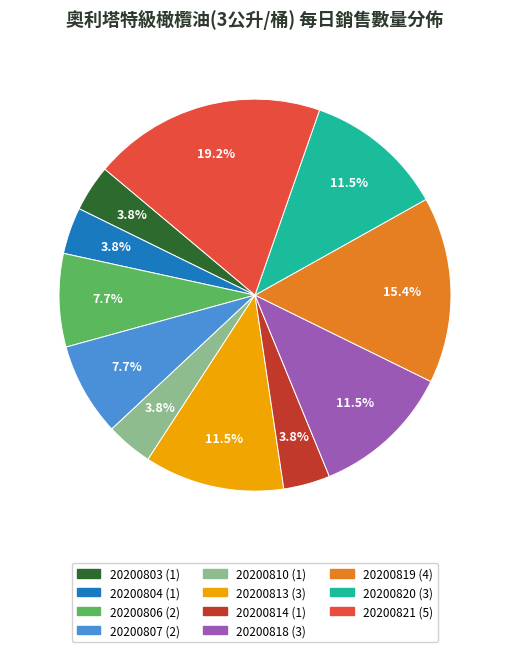

What is the ratio of the value at 20200813 to the value at 20200803?

3.0